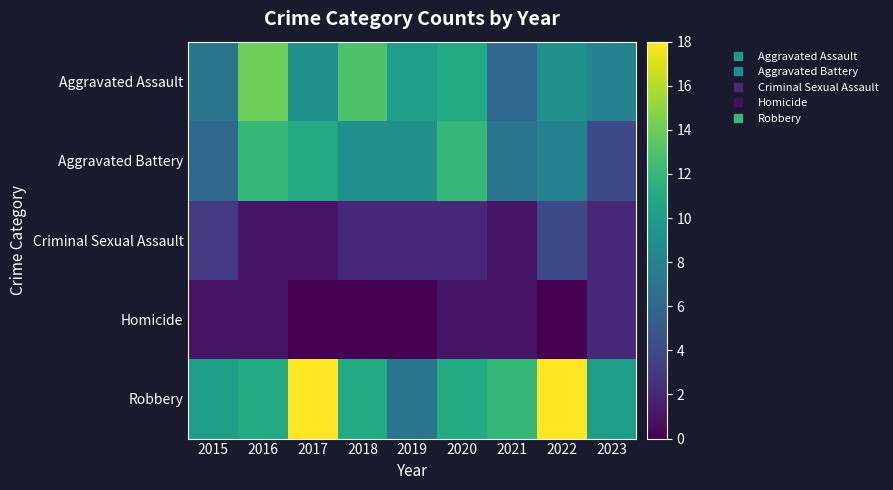

Which series changed the most between 2019 and 2022?

Robbery